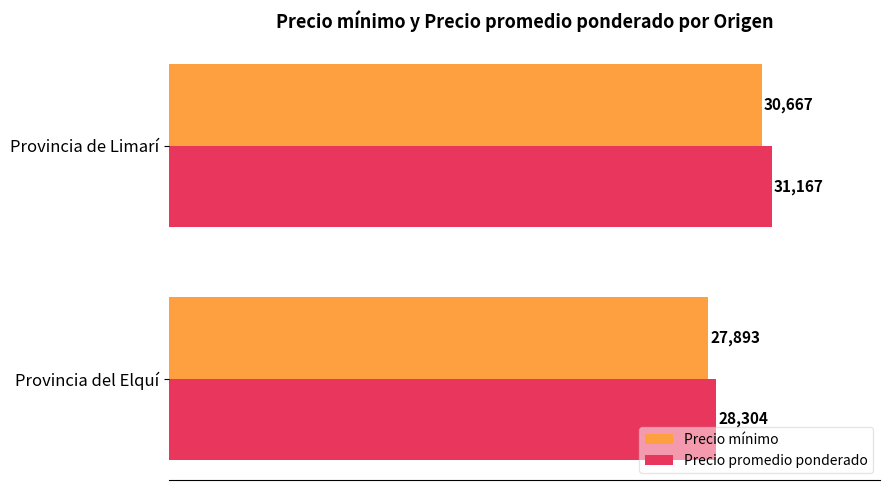

The value of Precio promedio ponderado at Provincia del Elquí is 28304. True or false?

True